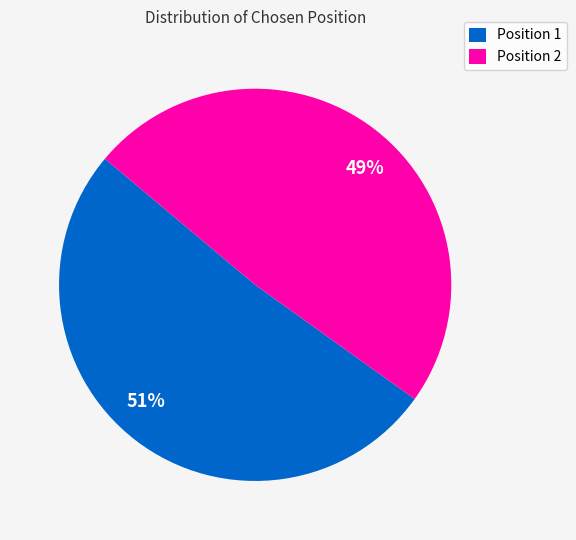

To the nearest percent, what is the combined percentage of 49% and 51%?

100%